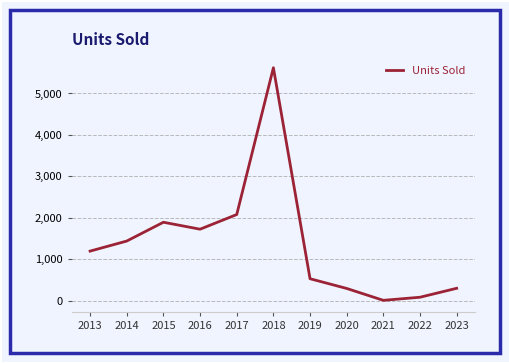

What is the ratio of the value at 2016 to the value at 2017?

0.8